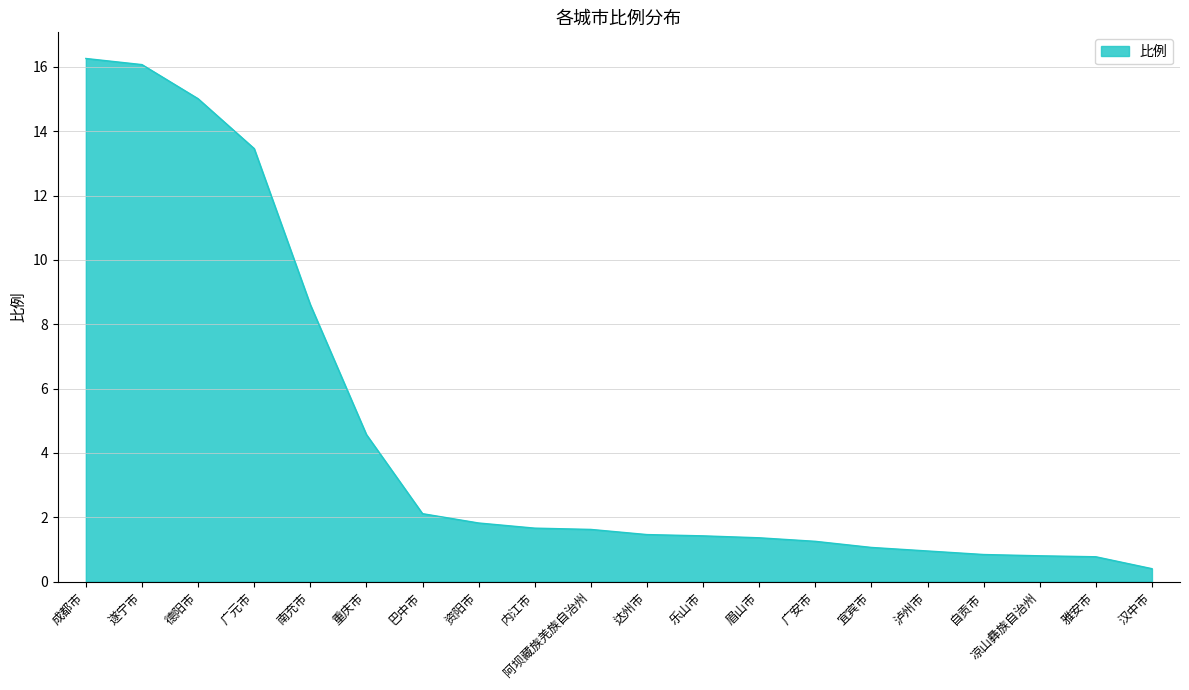

What is the minimum value shown in the chart?

0.4